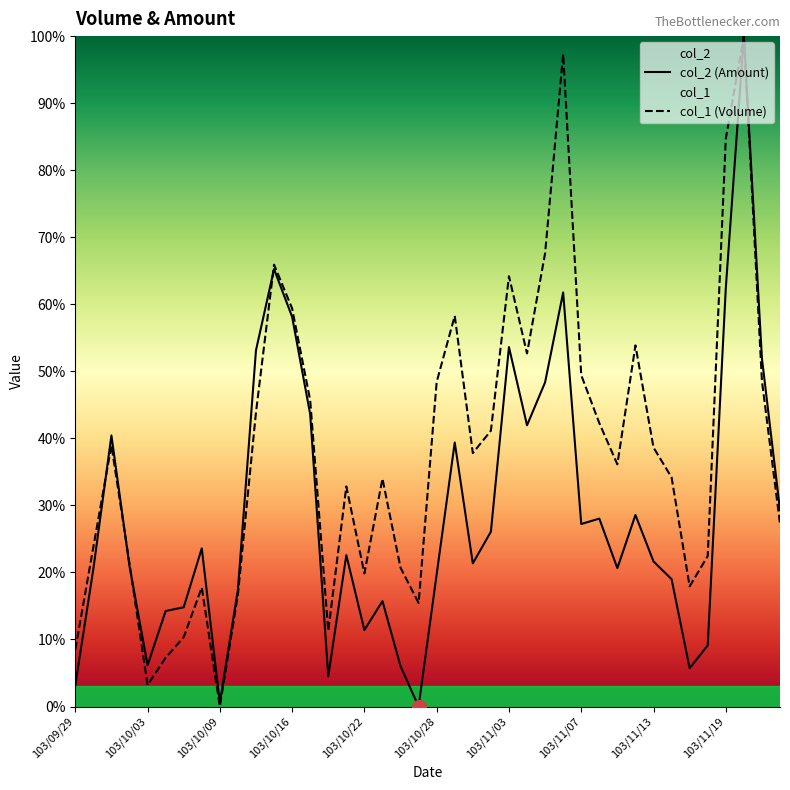

What is the difference between the maximum and minimum values in the col_1 series?

100.0